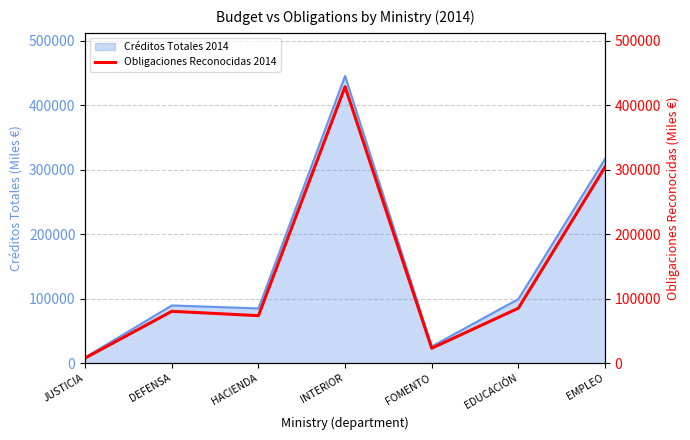

What position from the right is FOMENTO?

3